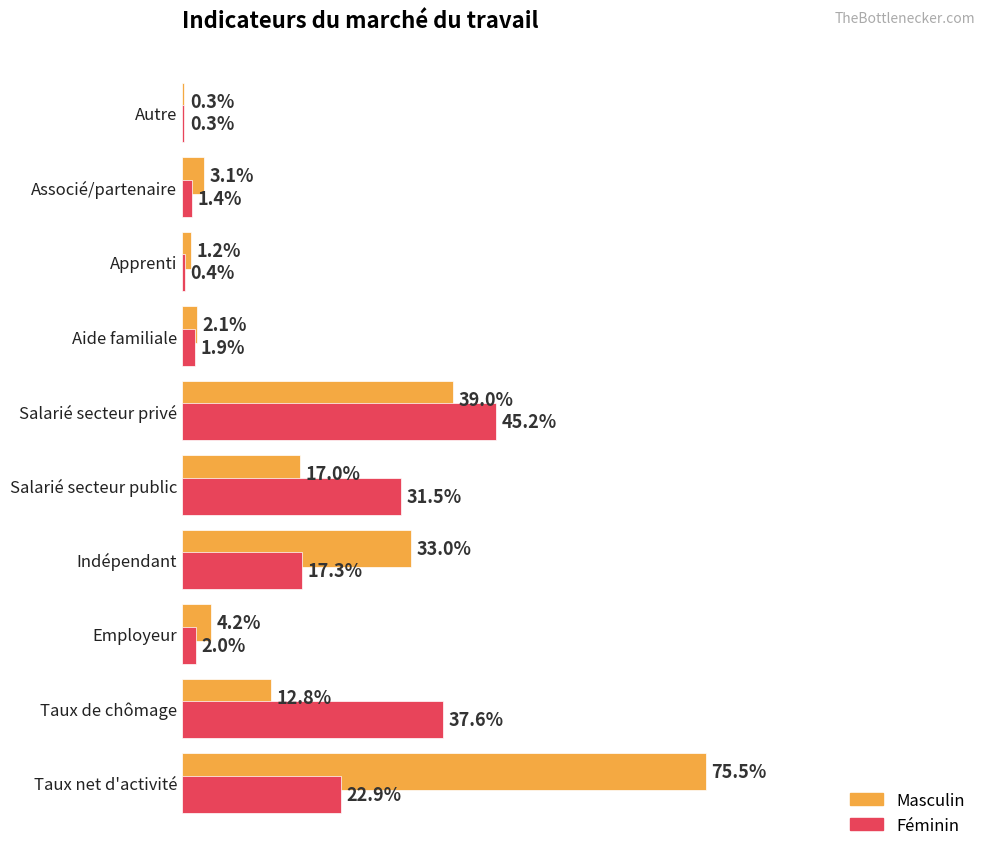

Is the value of Féminin at Aide familiale greater than the value of Masculin at Taux net d'activité?

No